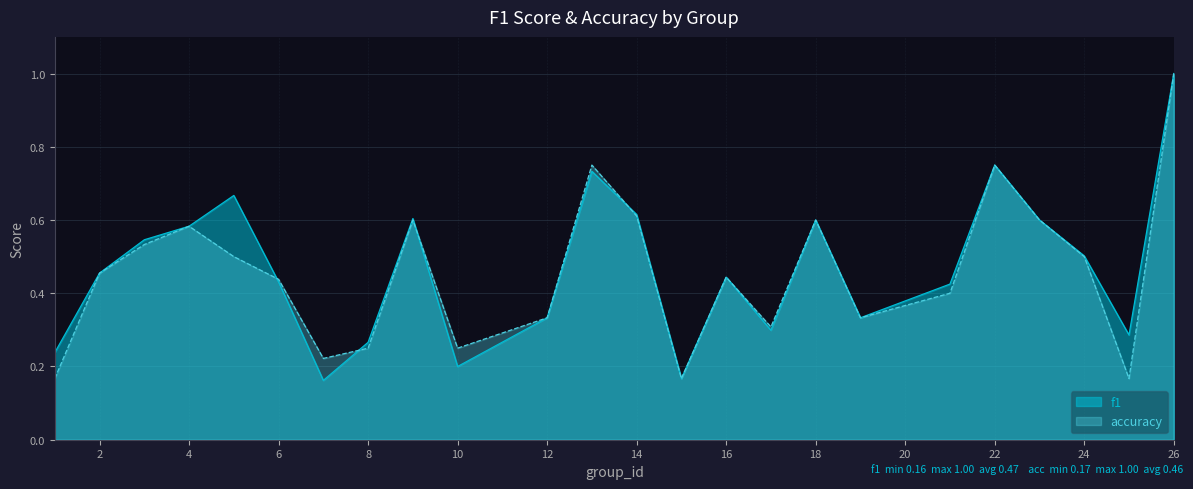

What is the minimum value for f1?

0.2